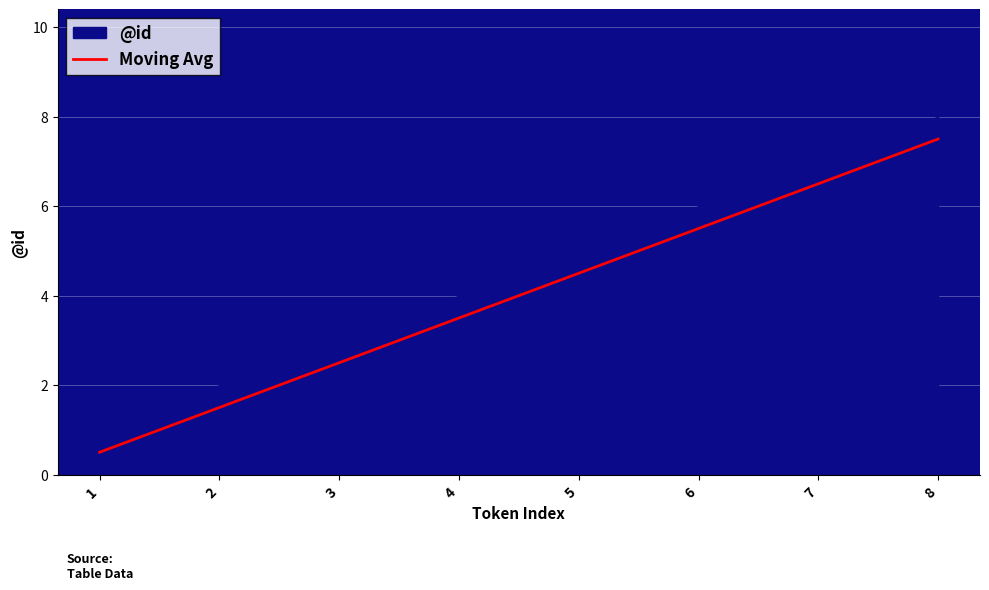

Reading left to right, list all the values displayed in this chart.

0.5	1.5	2.5	3.5	4.5	5.5	6.5	7.5